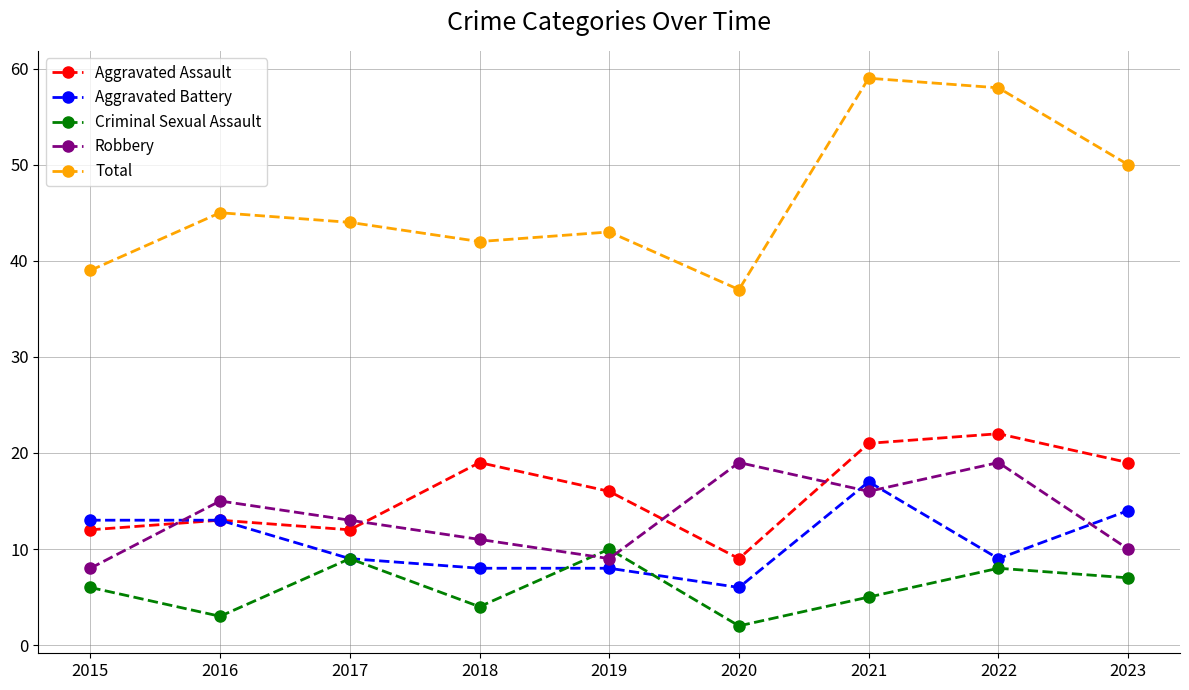

What is the spread (max minus min) of values at 2021?

54